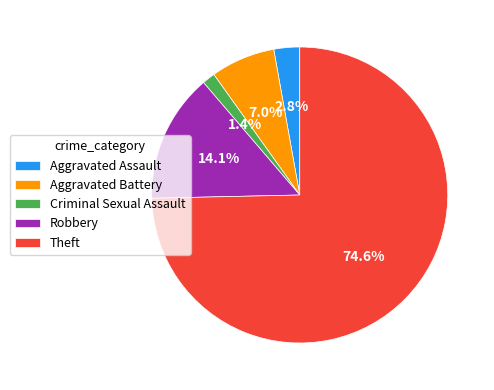

What percentage do Criminal Sexual Assault and Robbery together represent?

15.5%